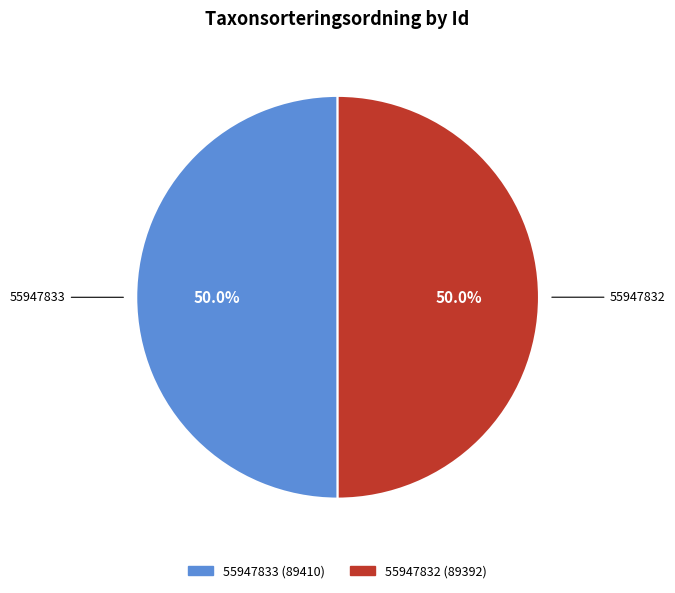

What is the total percentage of 55947833 and 55947832?

100.0%